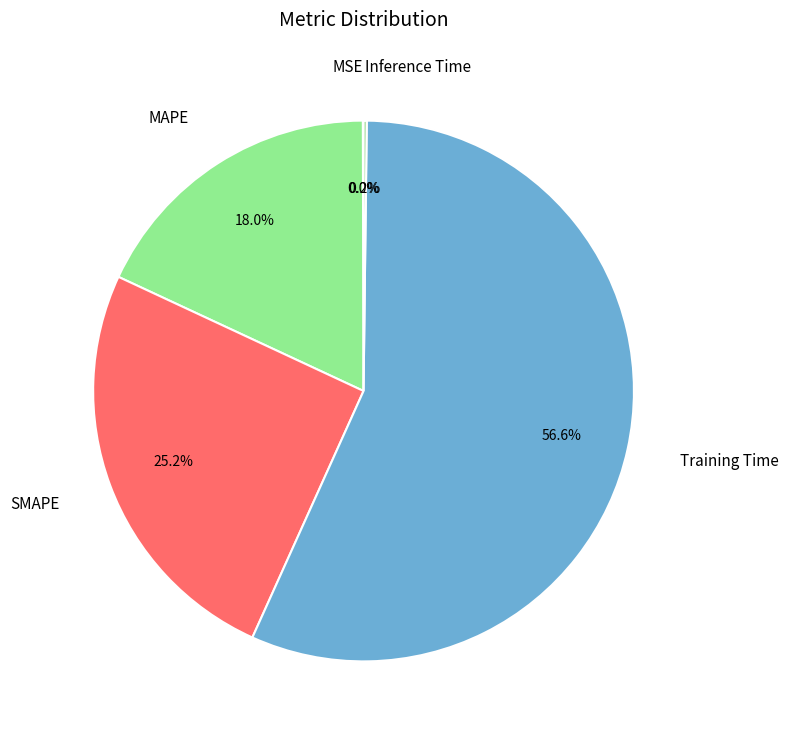

Which category accounts for the majority?

Training Time